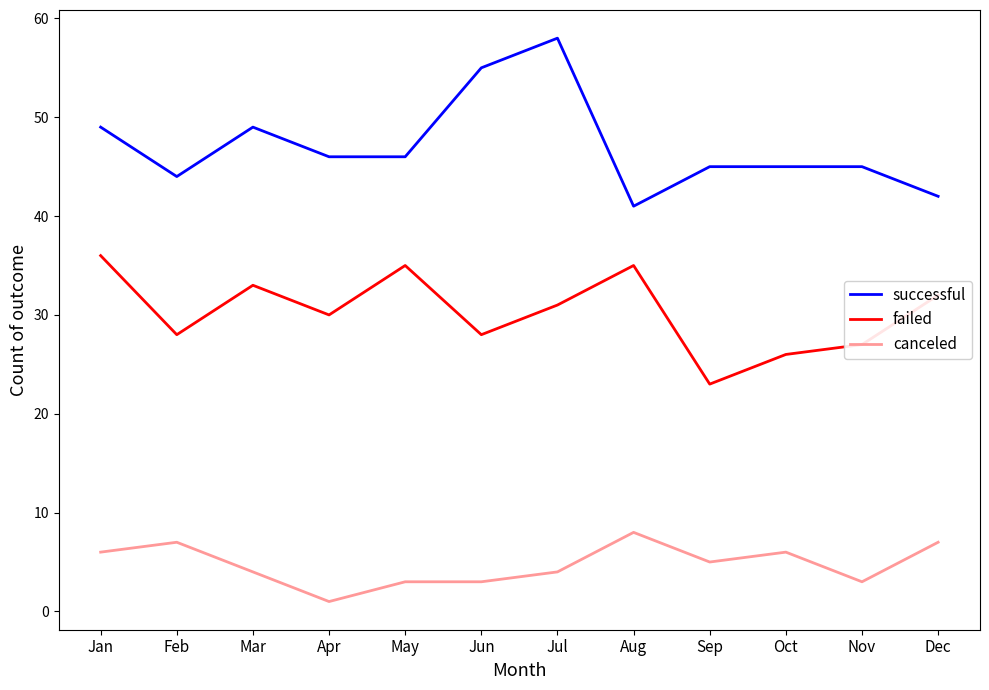

Reading left to right, list all the values displayed in this chart.

successful: 49	44	49	46	46	55	58	41	45	45	45	42
failed: 36	28	33	30	35	28	31	35	23	26	27	32
canceled: 6	7	4	1	3	3	4	8	5	6	3	7